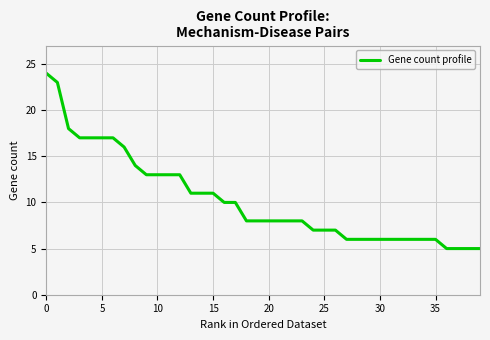

What is the difference between the maximum and second lowest values?

19